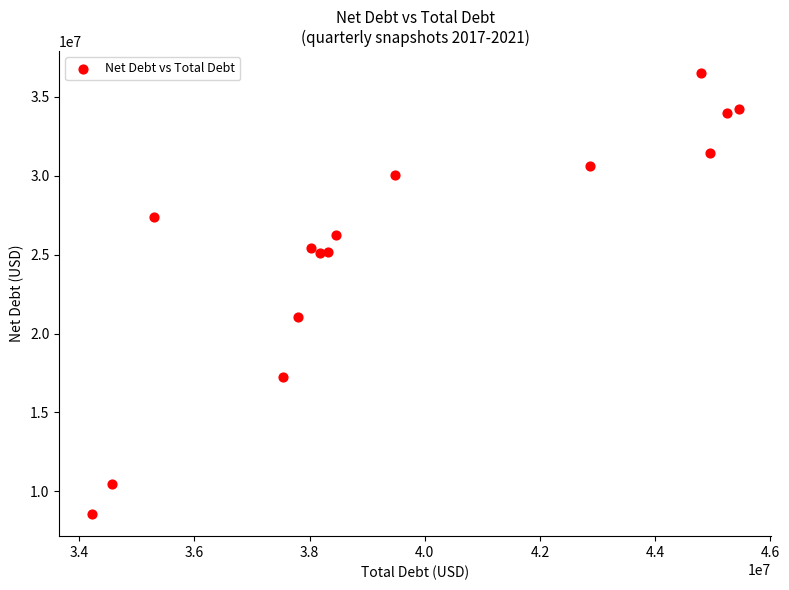

What Y value in the scatter plot is closest to 22526000?

21079000